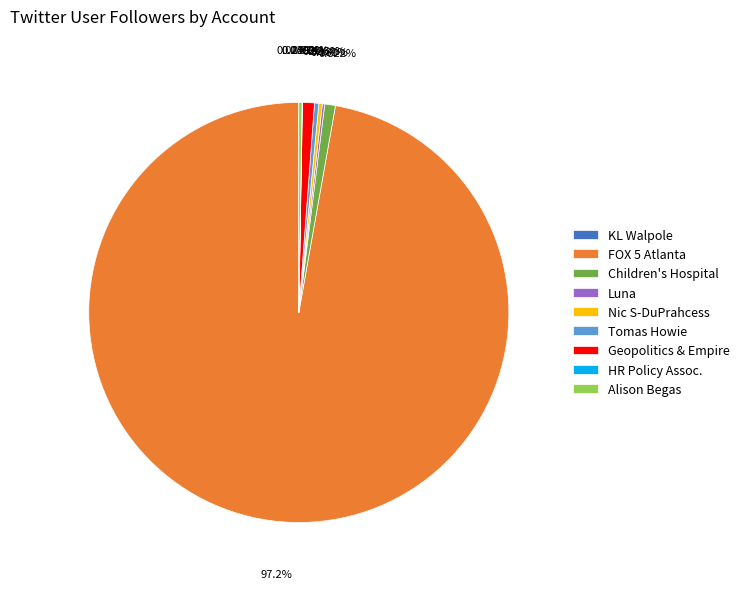

Combined, do FOX 5 Atlanta and Tomas Howie account for over 50%?

Yes